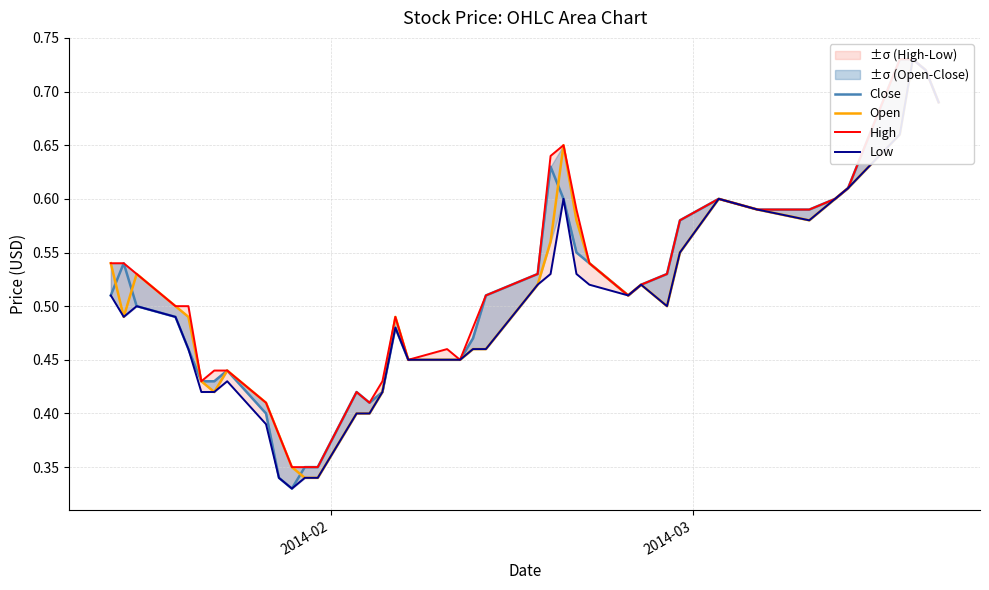

Which series has the largest range (max minus min)?

Close